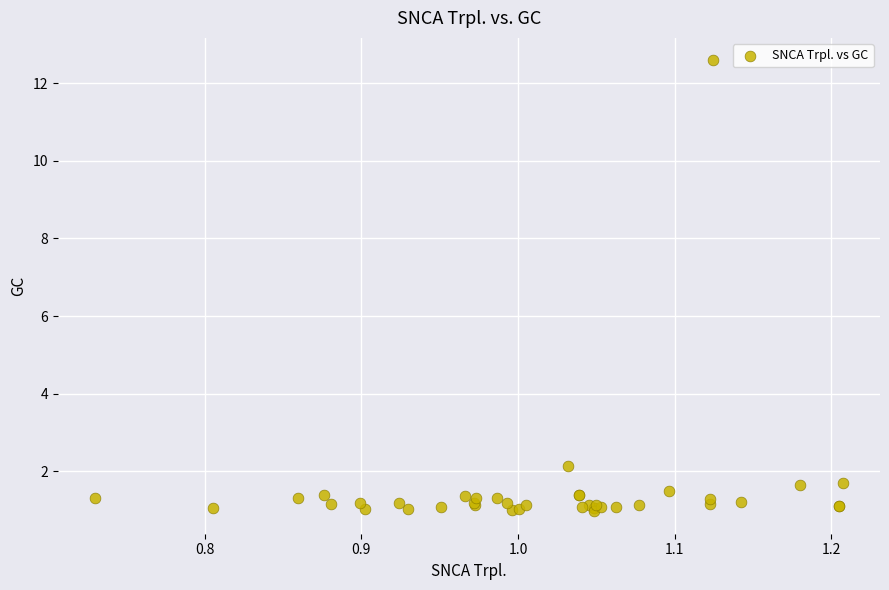

What Y value in the scatter plot is closest to 6?

2.1